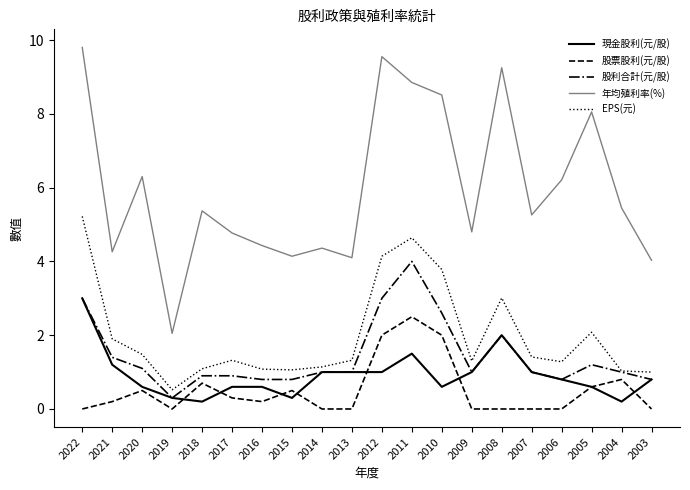

What is the total value across all series at 2014?

7.5